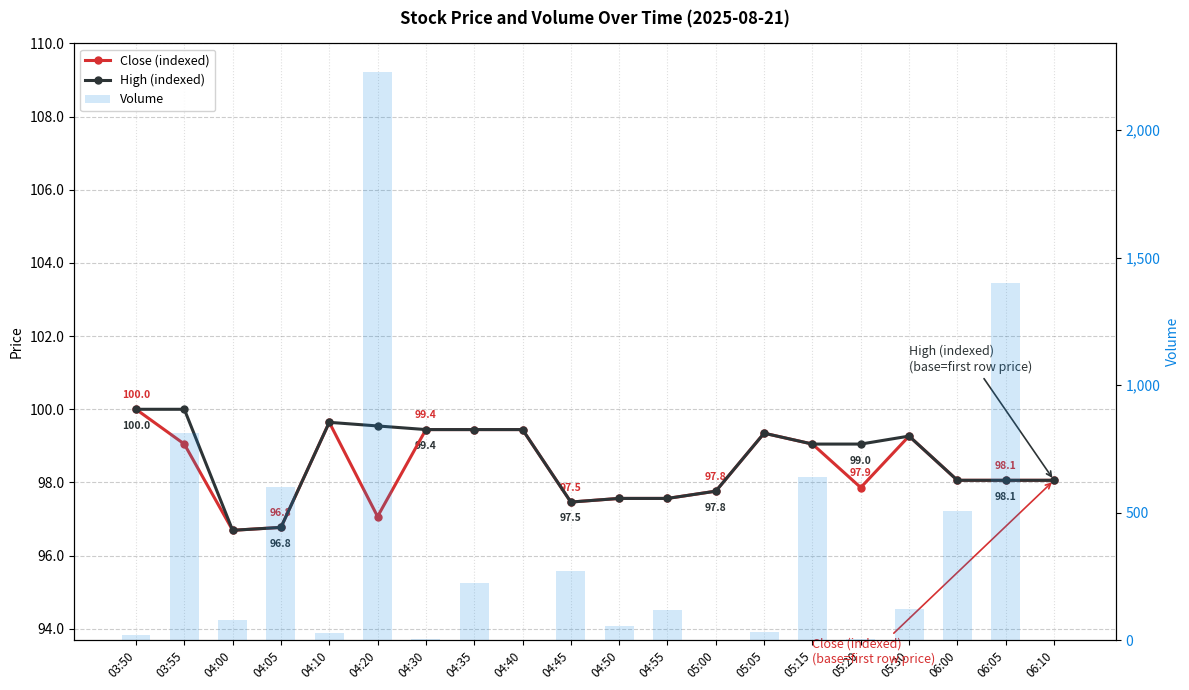

What is the average value of the Volume series?

356.9